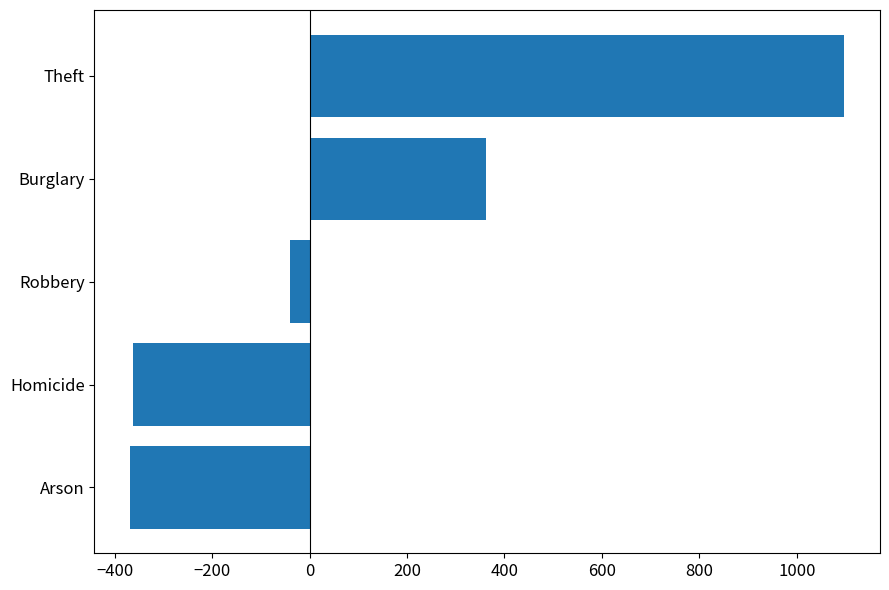

What is the sum of all values?

688.6